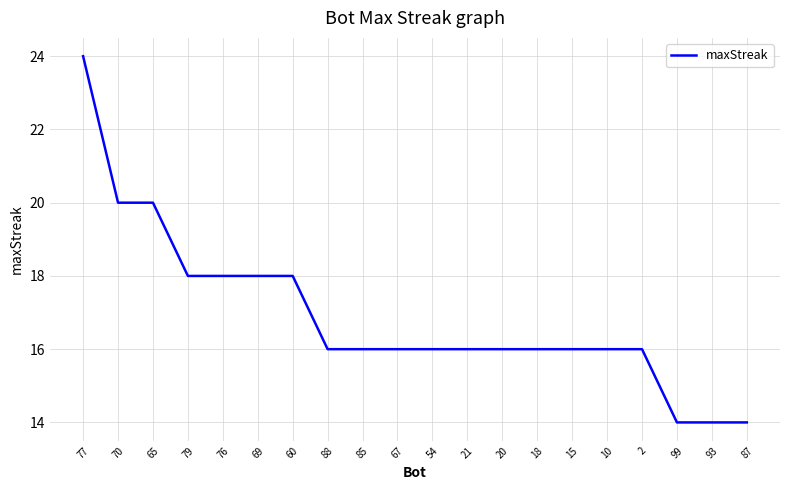

What position from the left is 76?

5